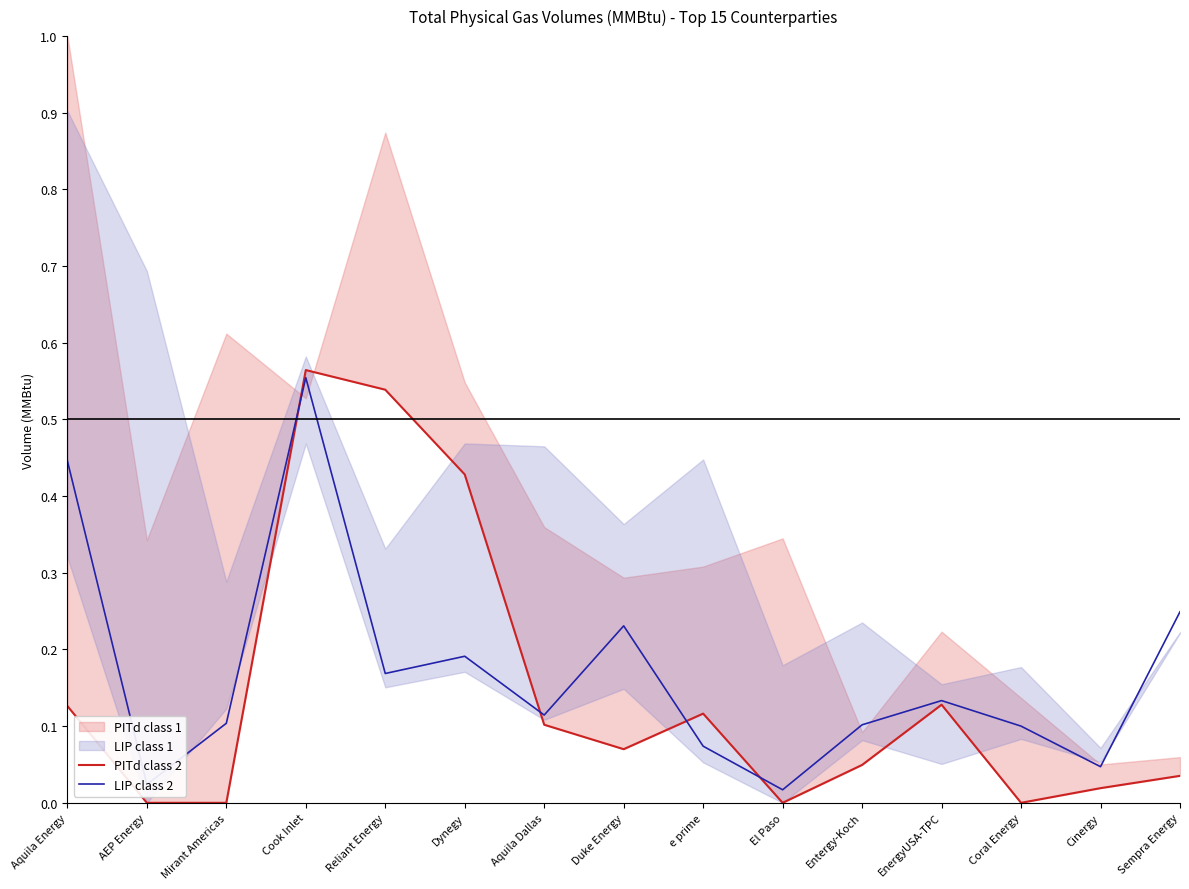

True or false: LIP class 2 and PITd class 2 cross at least once.

True